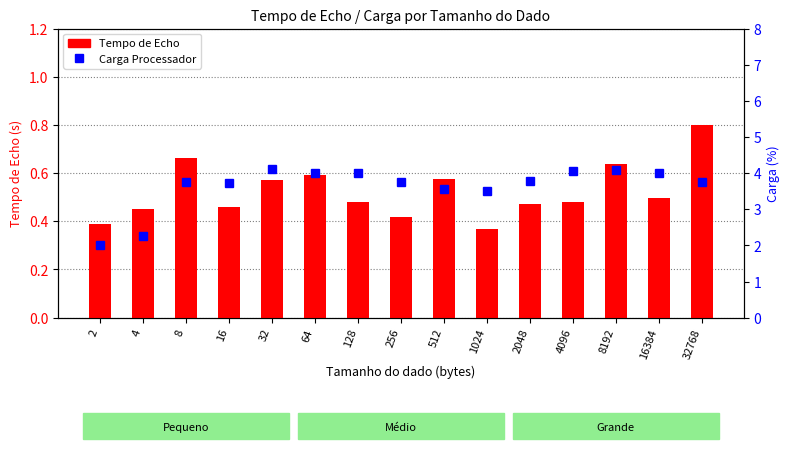

What is the sum of all Carga Processador values?

54.3